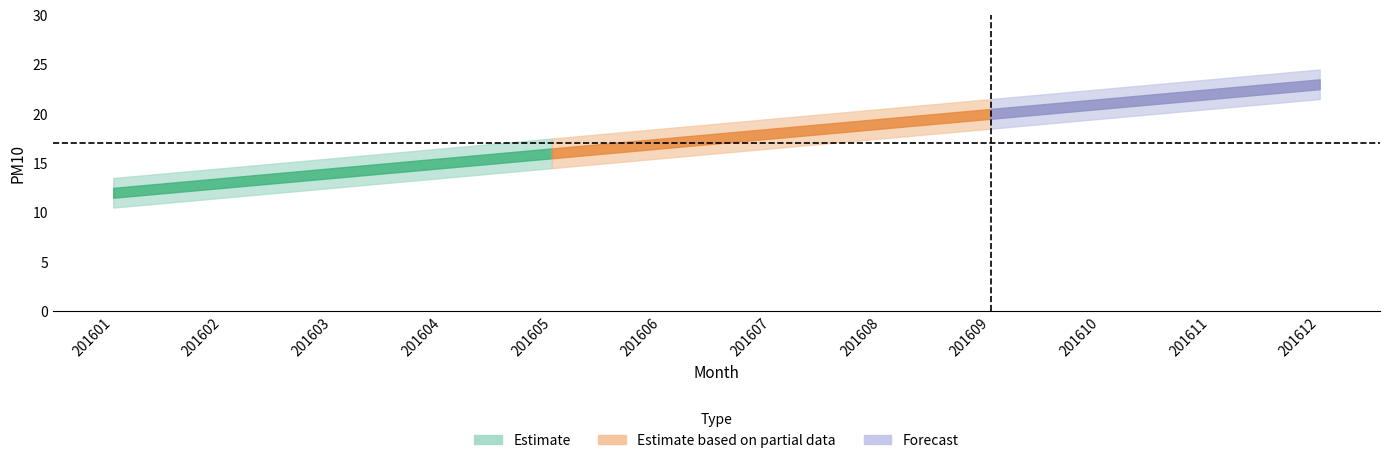

What is the difference between the maximum and minimum values in the PM10 series?

11.0